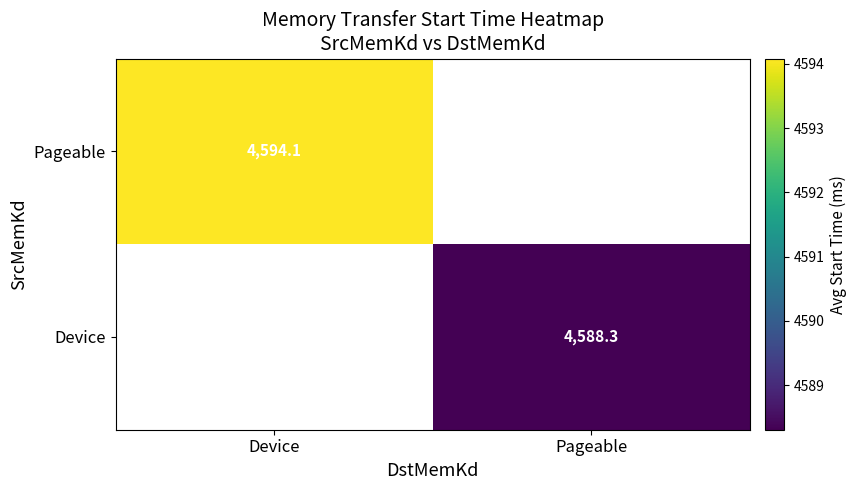

Is the value of Device at Pageable greater than the value of Pageable at Device?

No